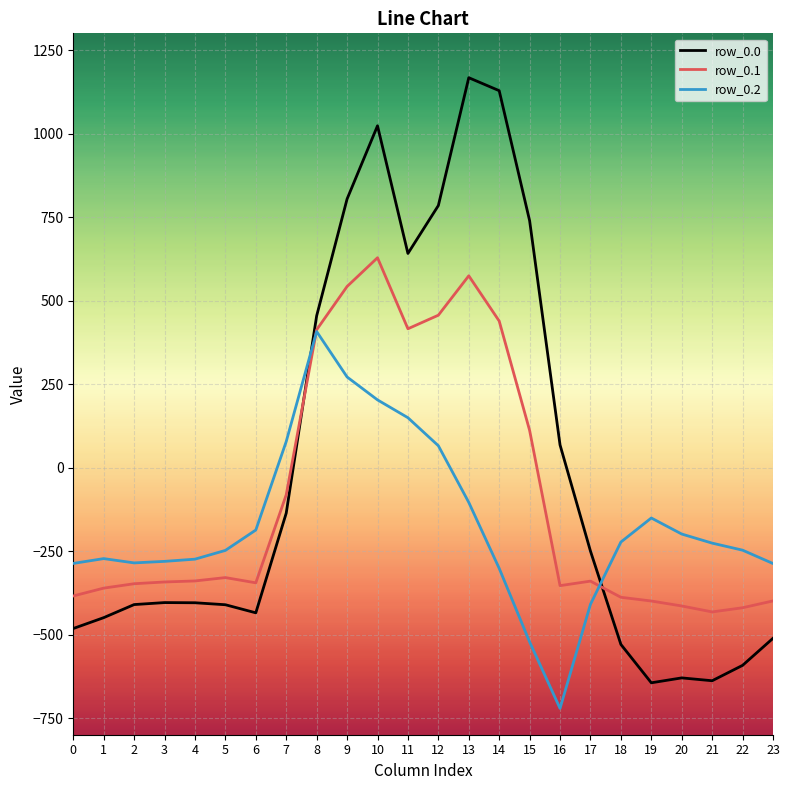

What is the smallest value displayed?

-721.2